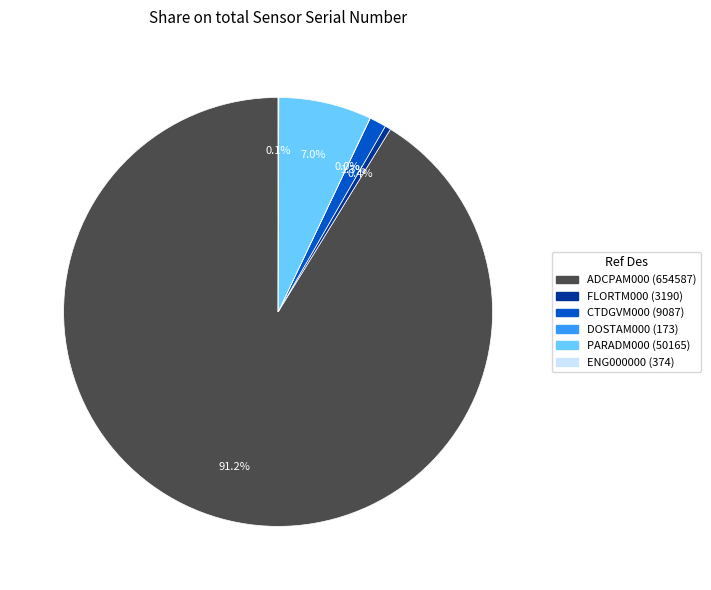

Is there a majority slice in this chart?

Yes